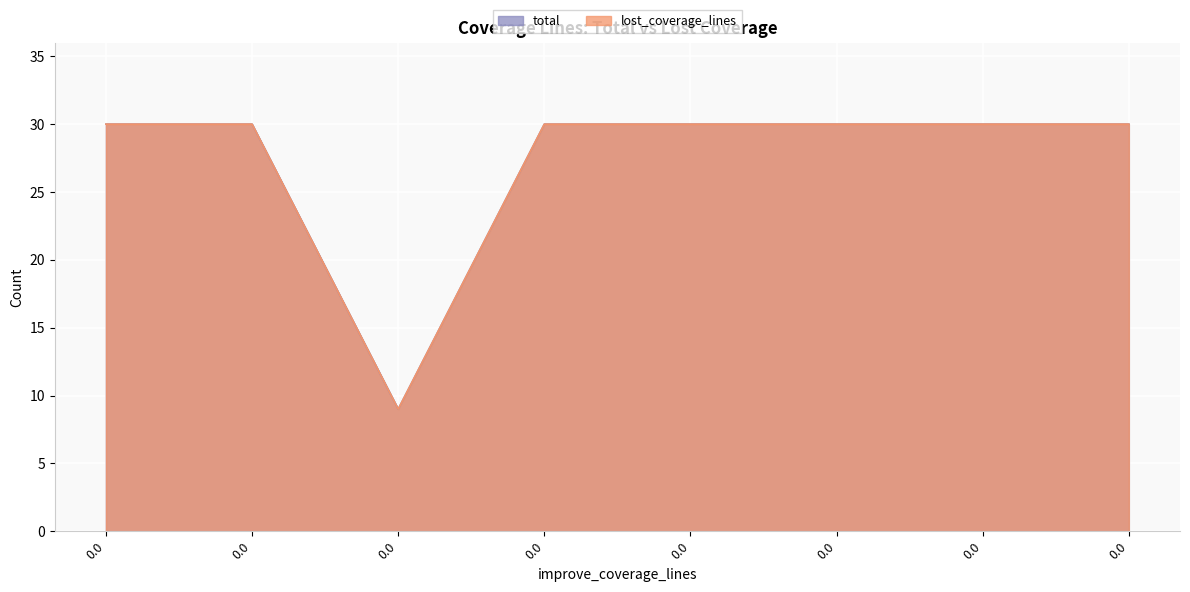

Is the value of total at 0.0 greater than the value of lost_coverage_lines at 0.0?

No